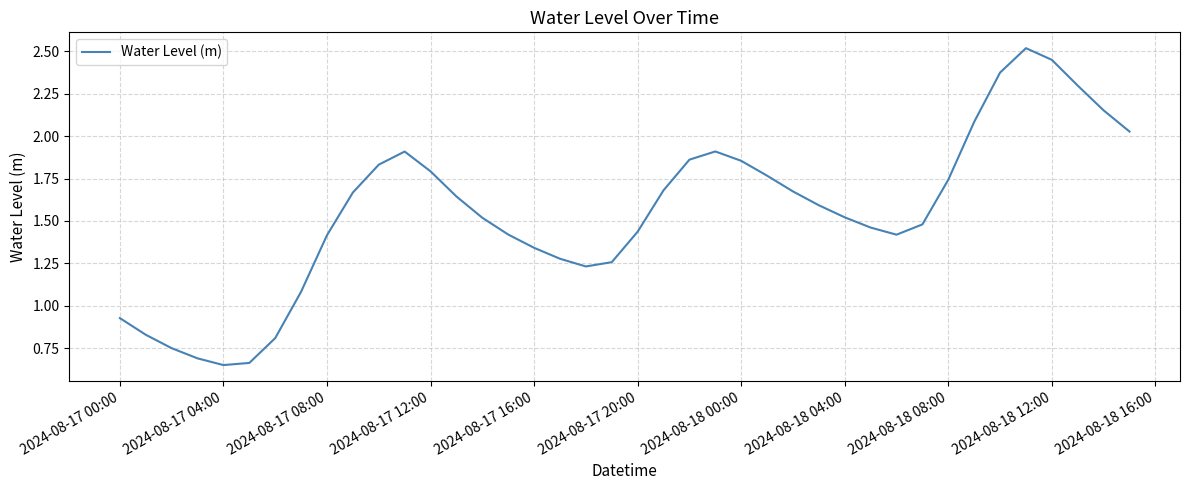

Is this an area chart (filled region under the line)?

No